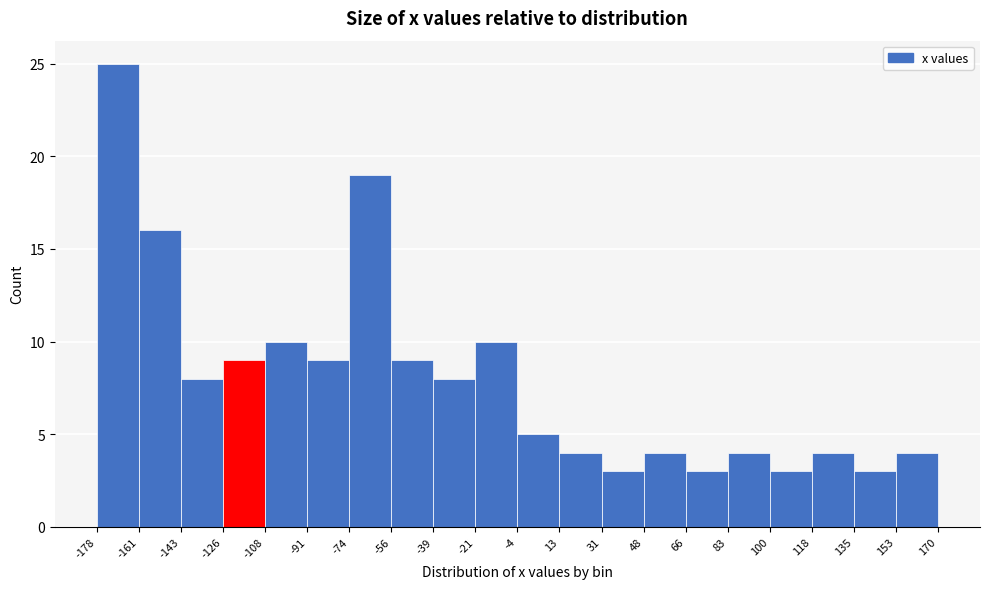

Which range on the x-axis has the tallest bar?

-178 to -161